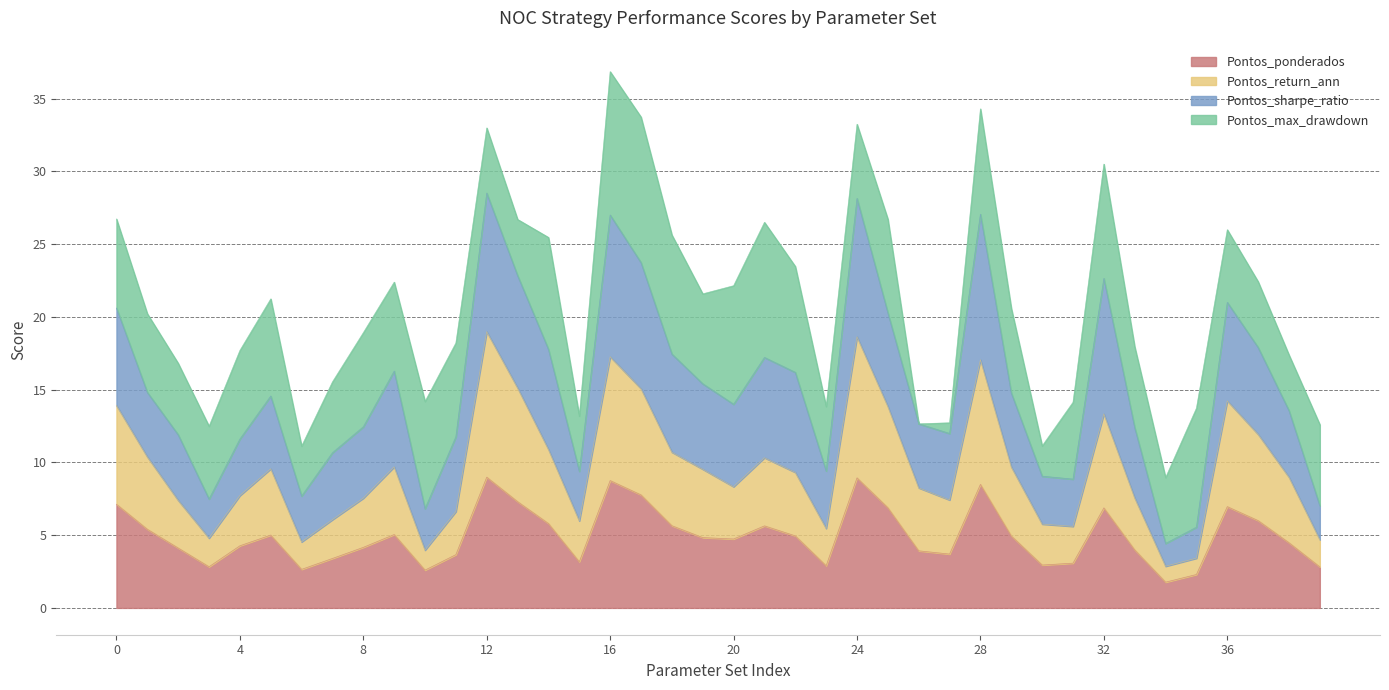

What is the minimum value for Pontos_ponderados?

1.8